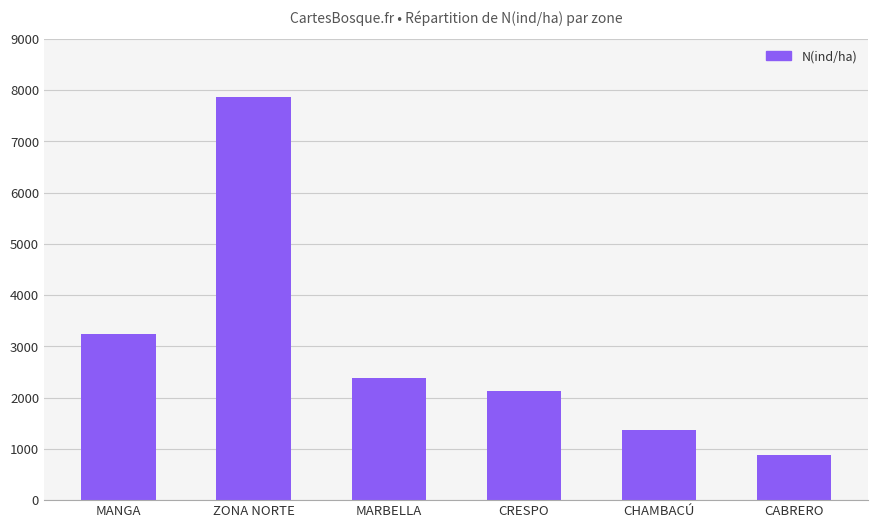

Between ZONA NORTE and CABRERO, which is larger?

ZONA NORTE